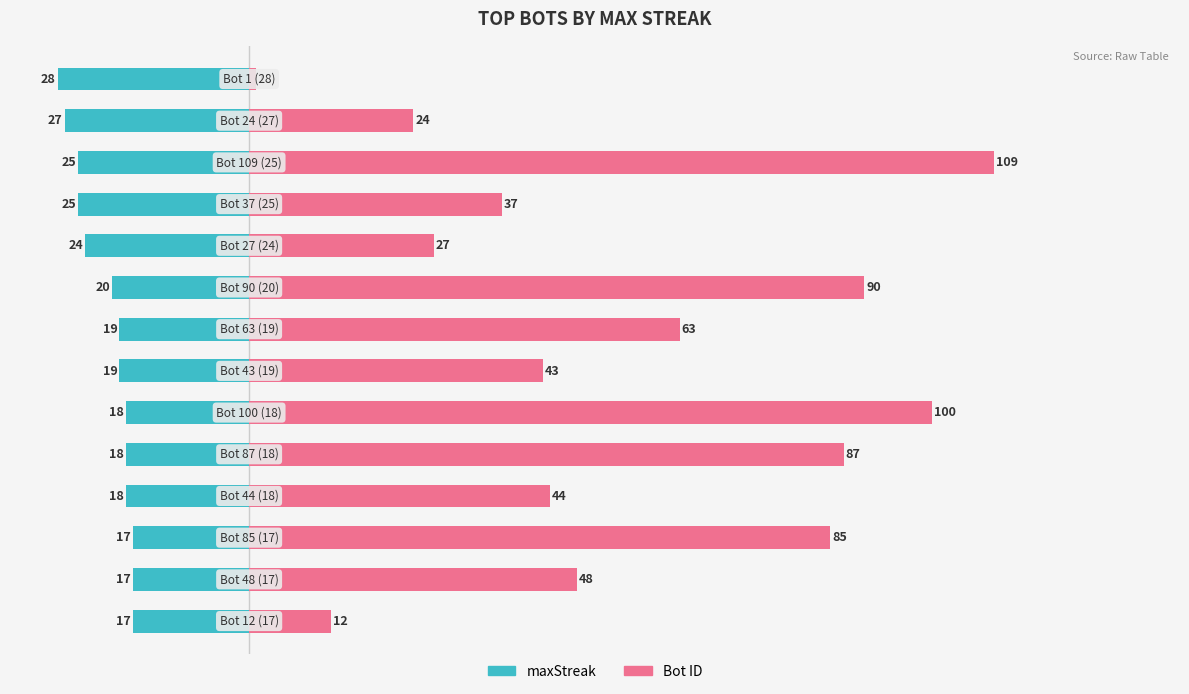

Reading right to left, transcribe all the data shown in this chart.

maxStreak: 13=-17	12=-17	11=-17	10=-18	9=-18	8=-18	7=-19	6=-19	5=-20	4=-24	3=-25	2=-25	1=-27	0=-28
Bot ID: 13=12	12=48	11=85	10=44	9=87	8=100	7=43	6=63	5=90	4=27	3=37	2=109	1=24	0=1